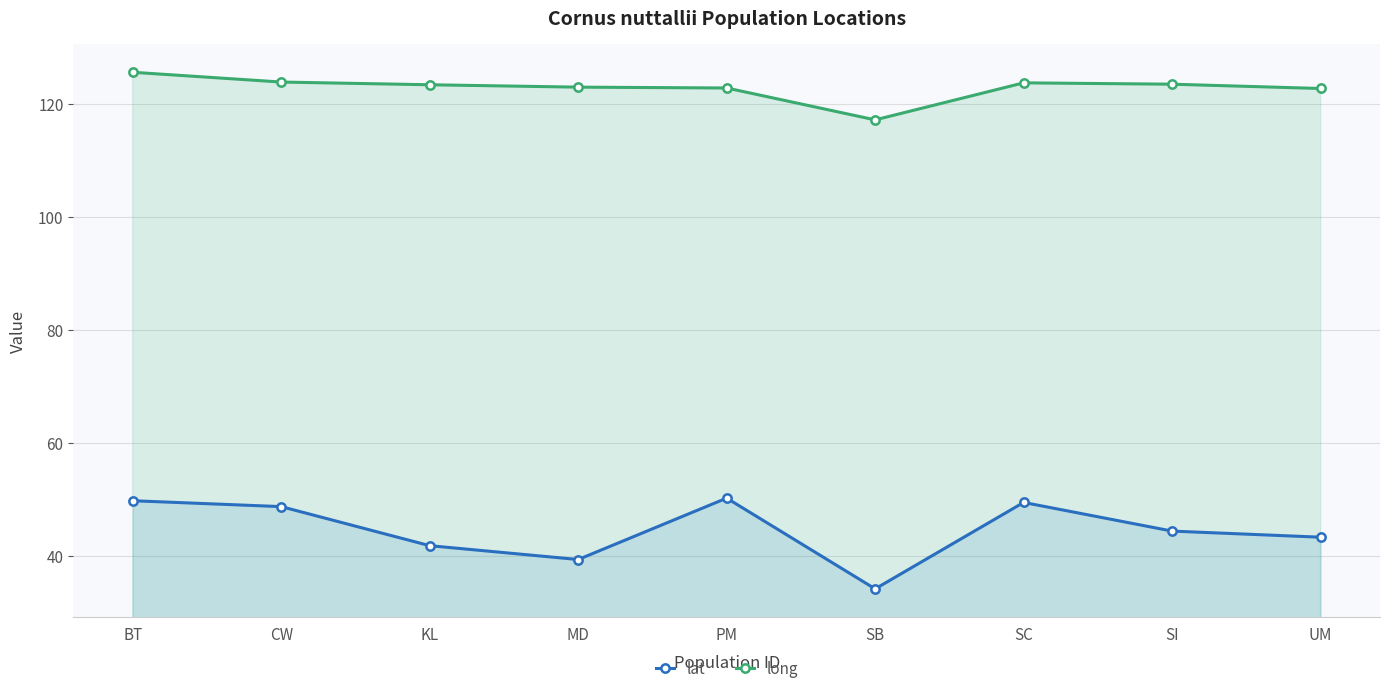

List the labels in order of lat value, smallest first.

SB, MD, KL, UM, SI, CW, SC, BT, PM